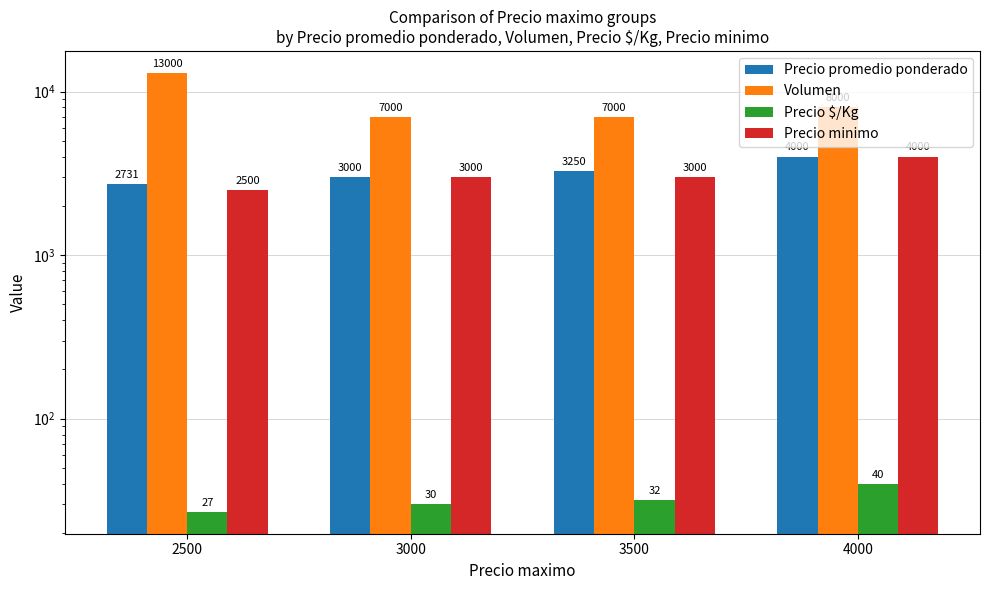

How many distinct data groups are displayed?

4